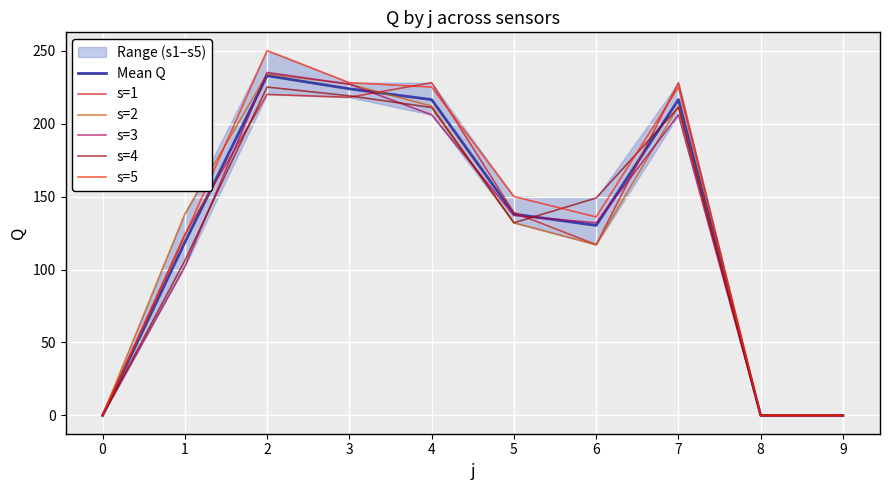

Reading left to right, transcribe all the data shown in this chart.

Mean Q: 0=0.0	1=118.6	2=232.8	3=223.8	4=216.4	5=138.0	6=130.2	7=216.4	8=0.0	9=0.0
s=1: 0=0.0	1=124.0	2=220.0	3=218.0	4=228.0	5=139.0	6=117.0	7=228.0	8=0.0	9=0.0
s=2: 0=0.0	1=138.0	2=234.0	3=227.0	4=212.0	5=132.0	6=117.0	7=212.0	8=0.0	9=0.0
s=3: 0=0.0	1=102.0	2=235.0	3=227.0	4=206.0	5=137.0	6=132.0	7=206.0	8=0.0	9=0.0
s=4: 0=0.0	1=106.0	2=225.0	3=219.0	4=211.0	5=132.0	6=149.0	7=211.0	8=0.0	9=0.0
s=5: 0=0.0	1=123.0	2=250.0	3=228.0	4=225.0	5=150.0	6=136.0	7=225.0	8=0.0	9=0.0